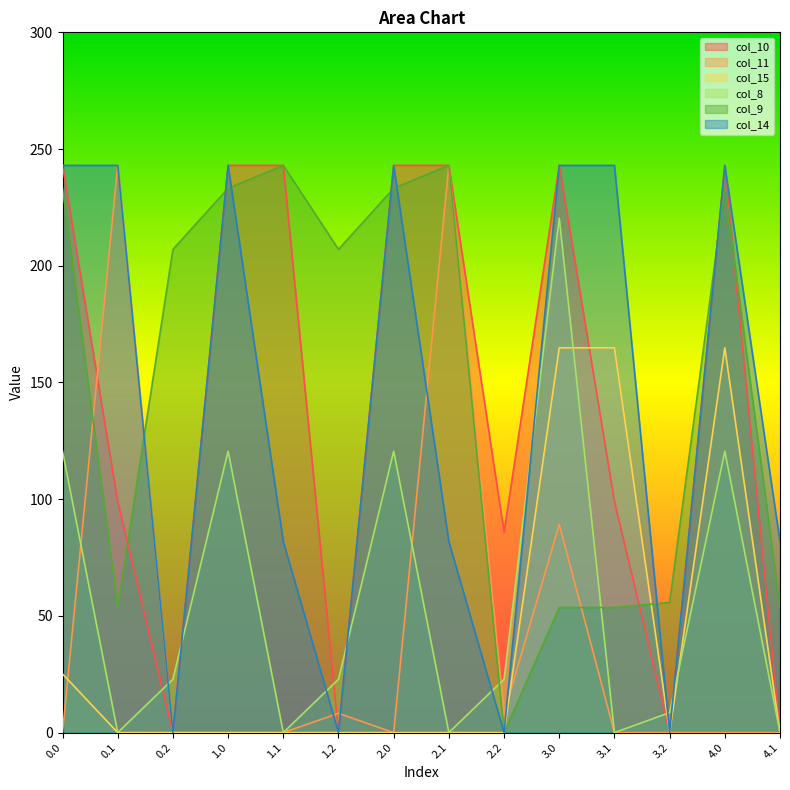

What position from the left is 3.0?

10